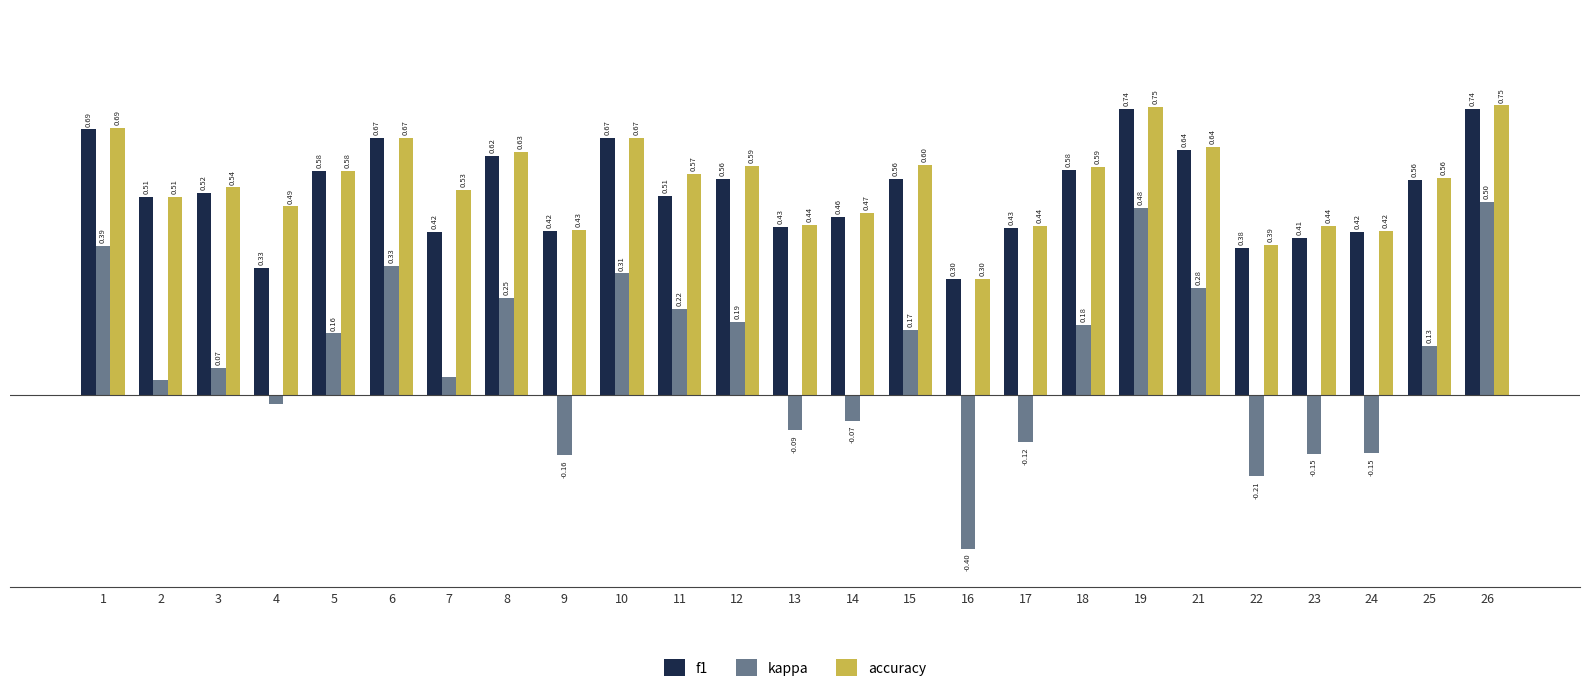

Rank the series by their maximum value, from highest to lowest.

accuracy, f1, kappa